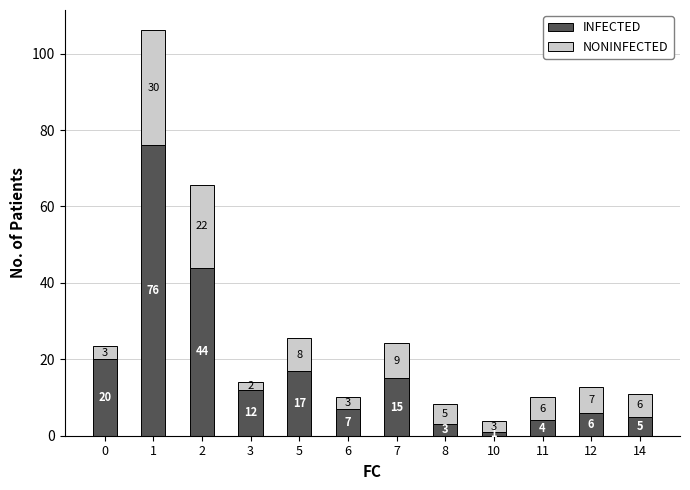

At which label does INFECTED reach its minimum?

10